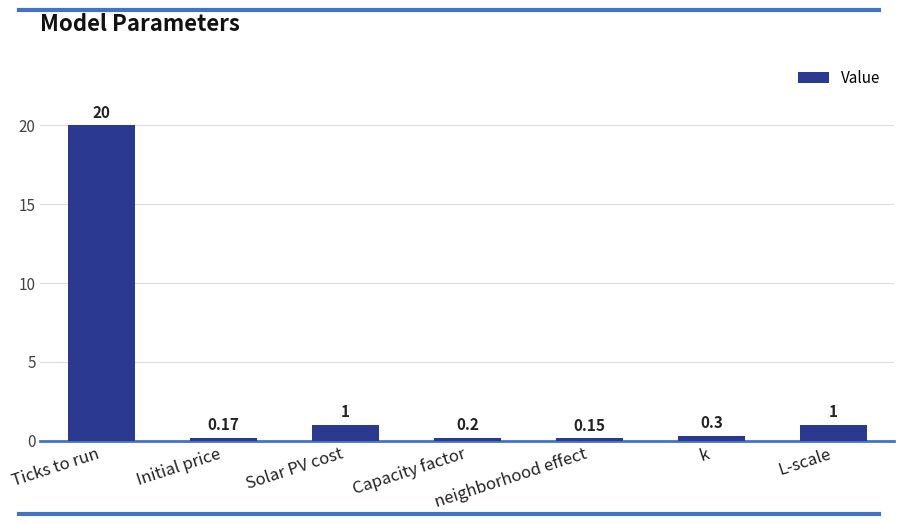

Which has a higher value, Capacity factor or neighborhood effect?

Capacity factor